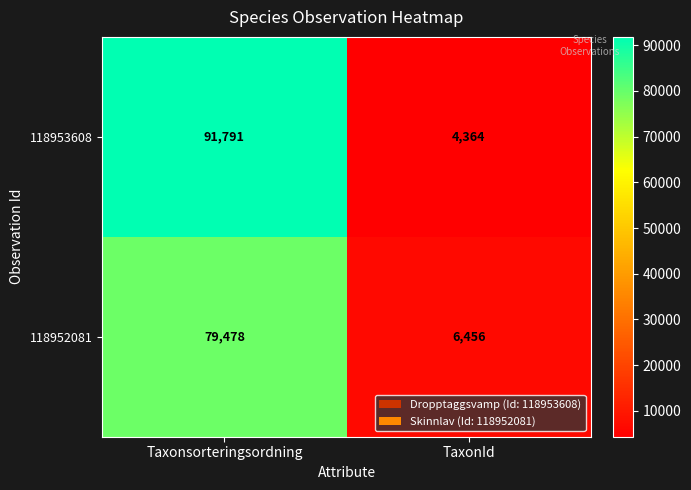

What is the sum of all 118952081 values?

85934